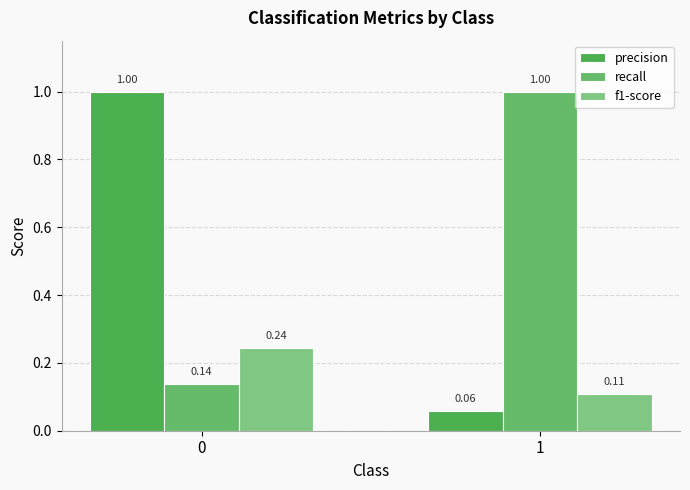

What is the average value of the recall series?

0.6